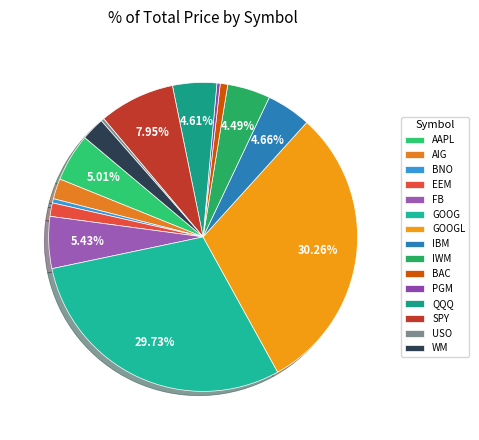

Is it true that WM is 2% of the pie?

True